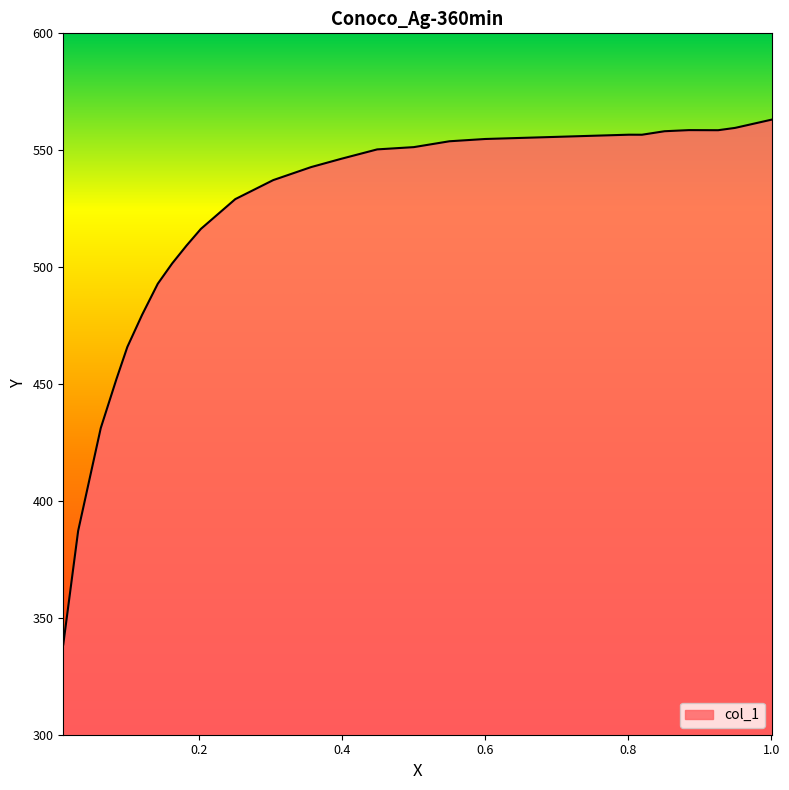

What is the maximum value shown in the chart?

563.1